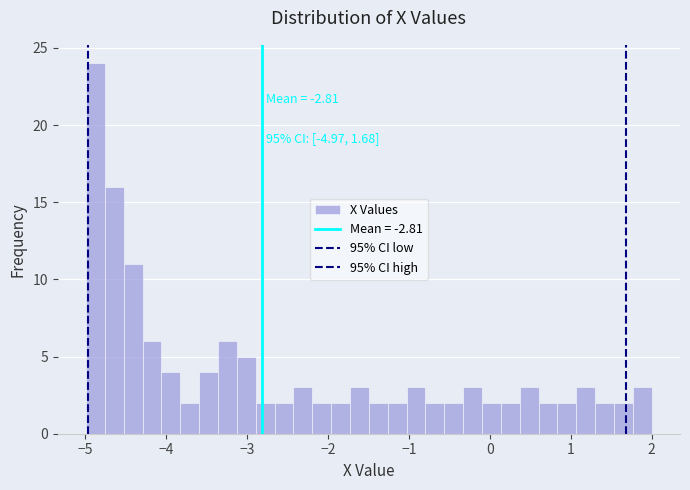

Around what value on the x-axis is the tallest bar? Give the approximate position of its centre, as read against the axis.

-4.9